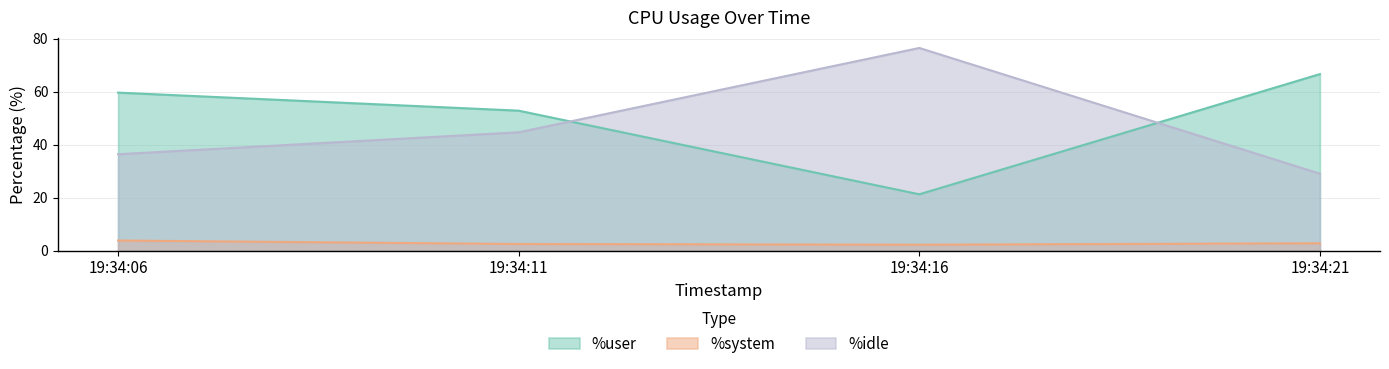

Where is the first local minimum for %user?

19:34:16